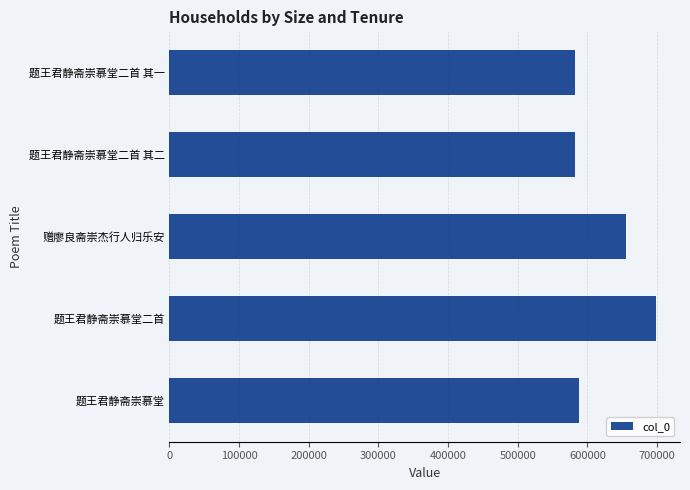

What is the change in value from 题王君静斋崇慕堂二首 to 题王君静斋崇慕堂二首 其二?

-115566